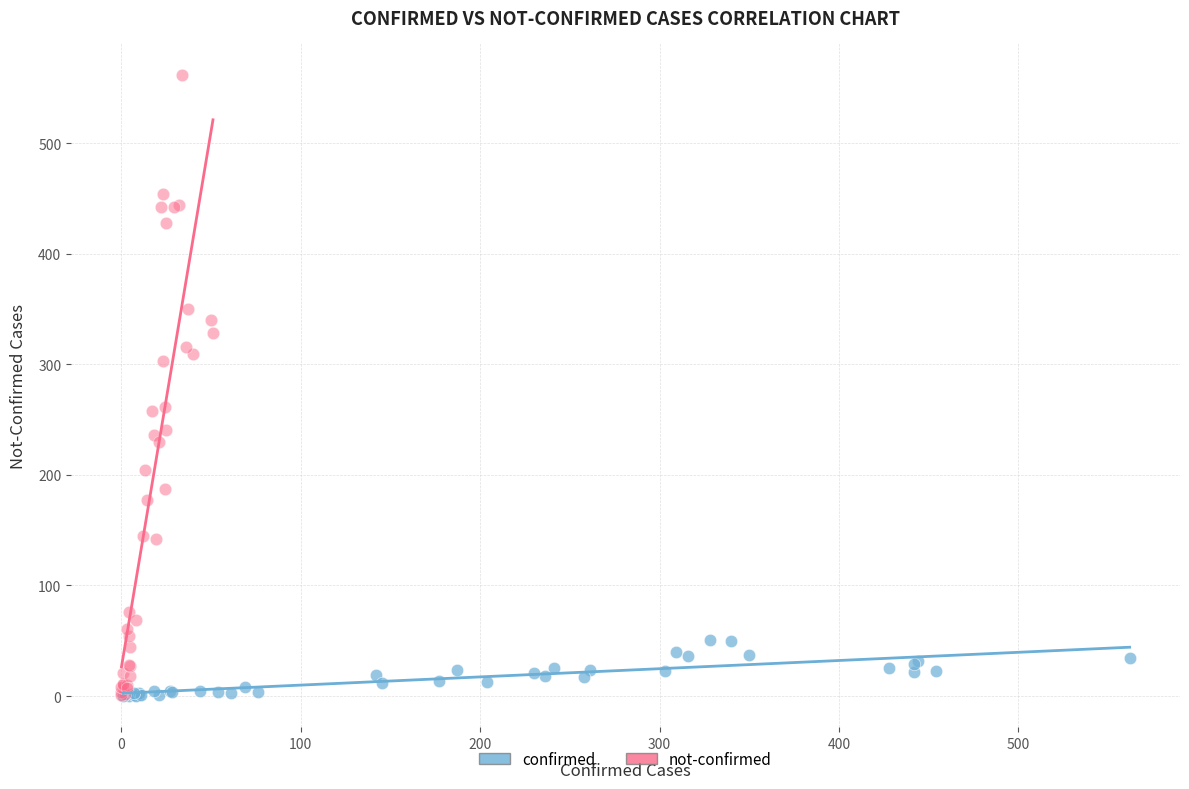

Which series has the widest spread of Y values?

not-confirmed